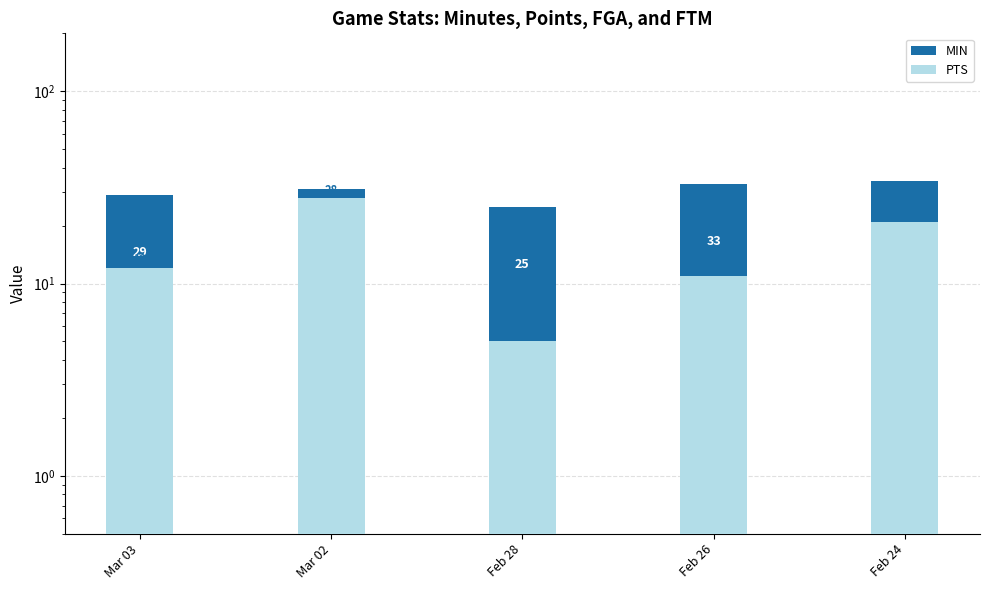

The MIN series shows 34 at Feb 24. True or false?

True